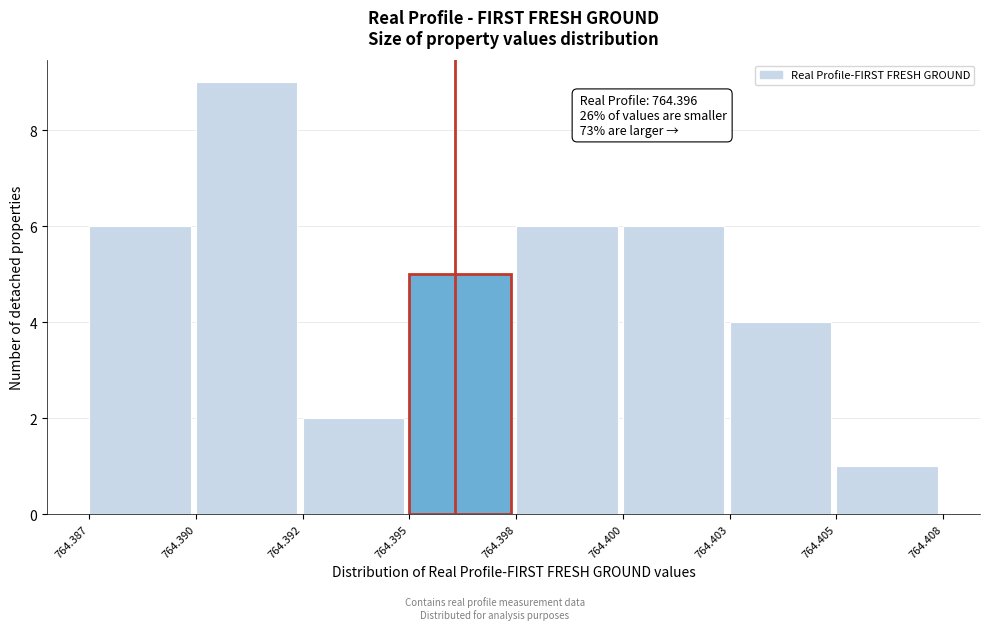

Reading right to left, extract all data points from this chart.

764.405=1	764.403=4	764.400=6	764.398=6	764.395=5	764.392=2	764.390=9	764.387=6